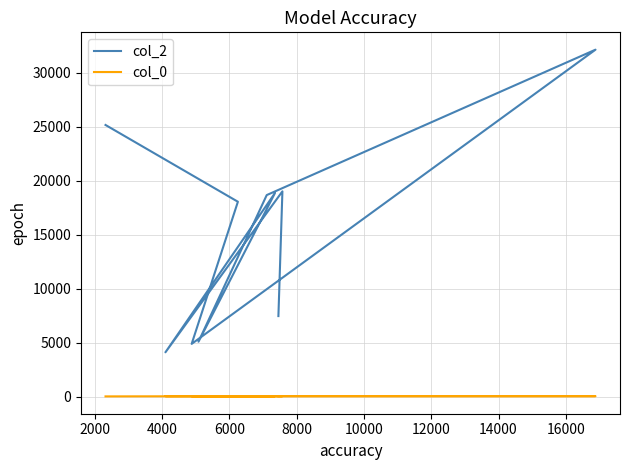

What is the value of the col_0 point at the 1st from the left?

12.8